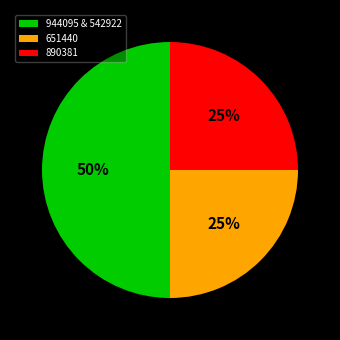

Does 890381 account for over 50% of the chart?

No